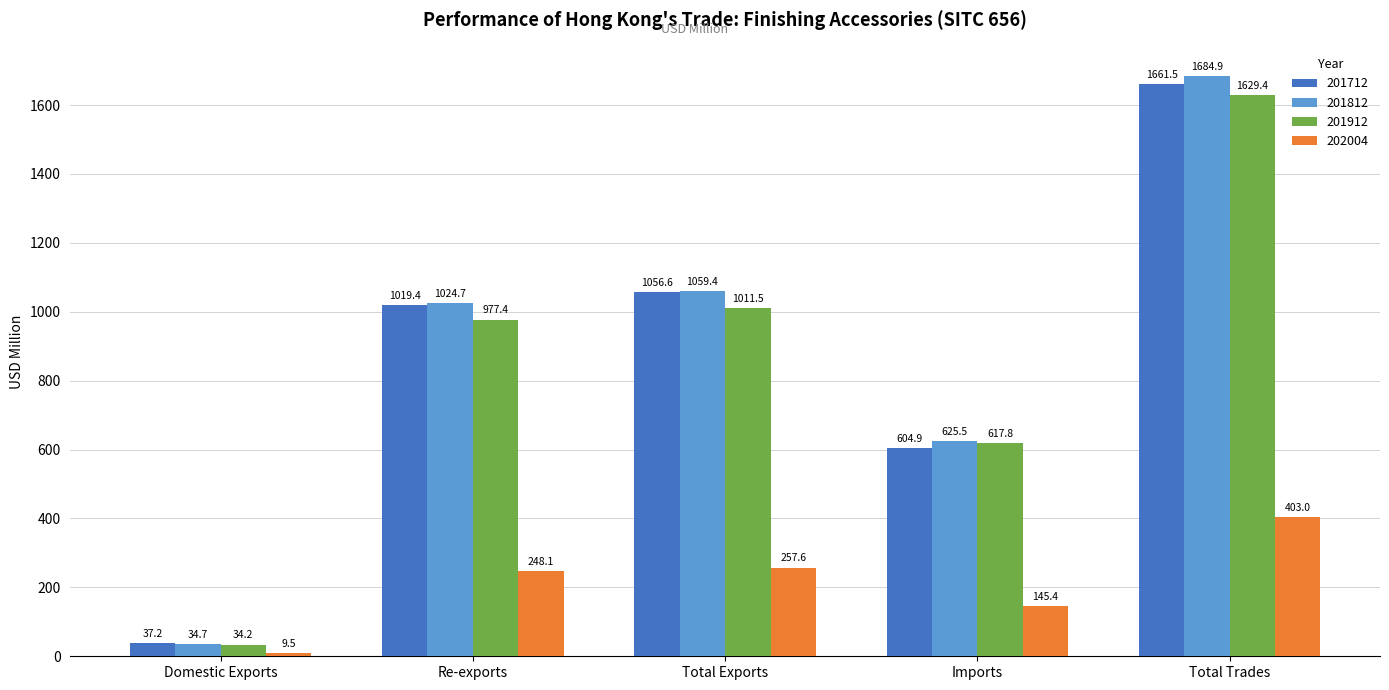

Which category has the lowest value in the 202004 series?

Domestic Exports